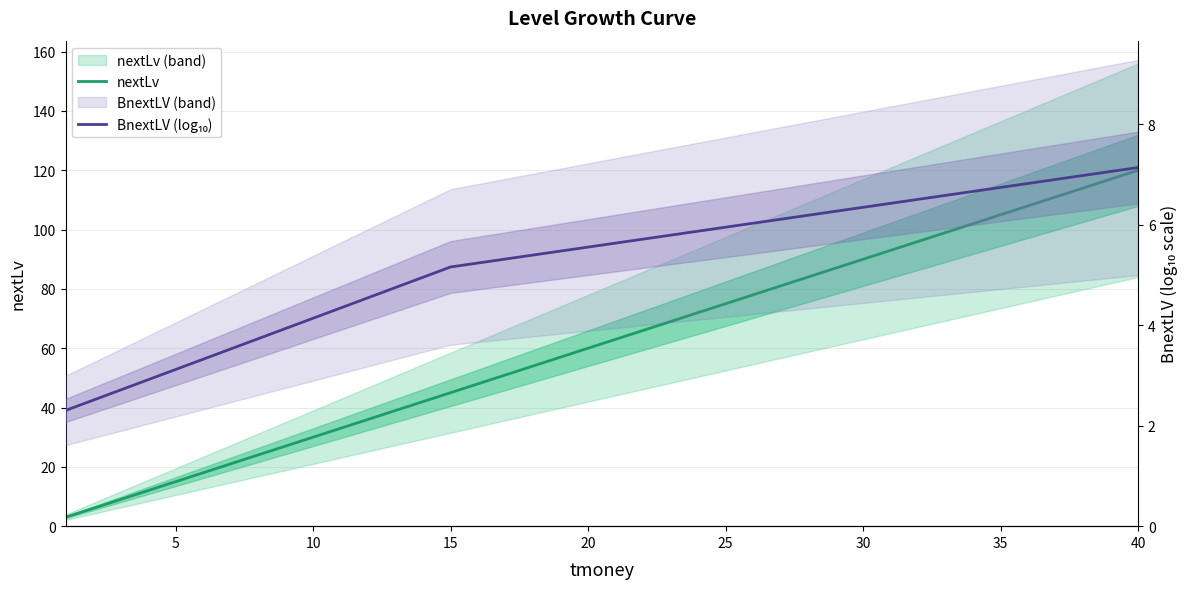

What is the value of the nextLv point at the 28th from the left?

84.0